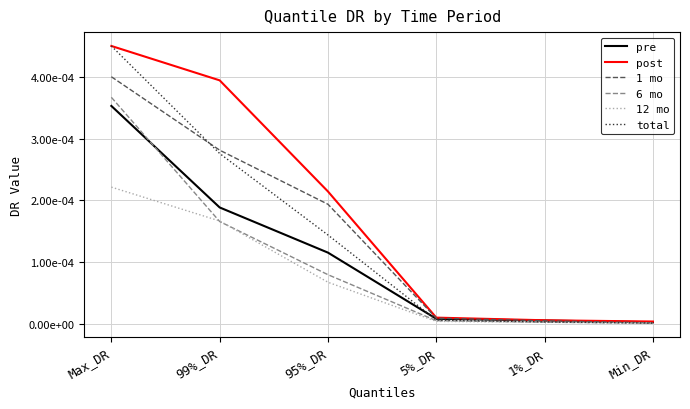

What is the label of the 2nd point from the left?

99%_DR